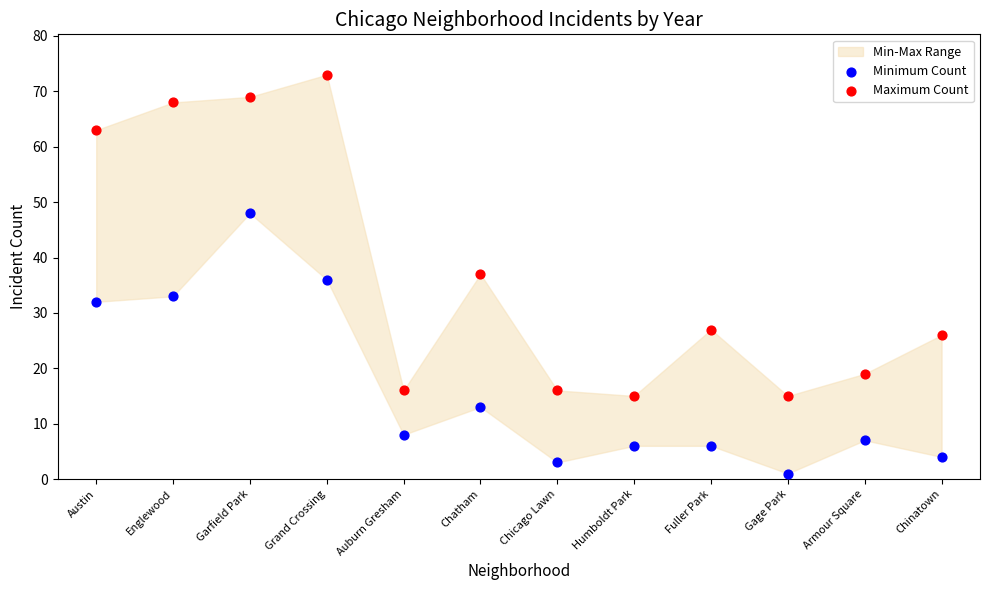

Across all data points, what is the range of Y values (max minus min)?

72